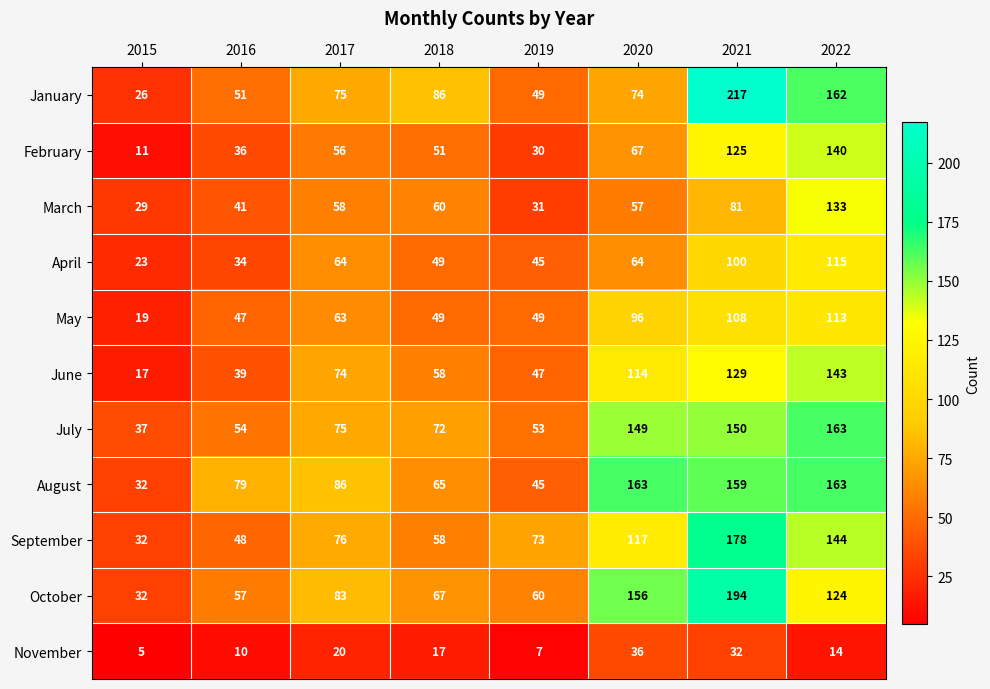

What is the sum of the April values at 2015 and 2021?

123